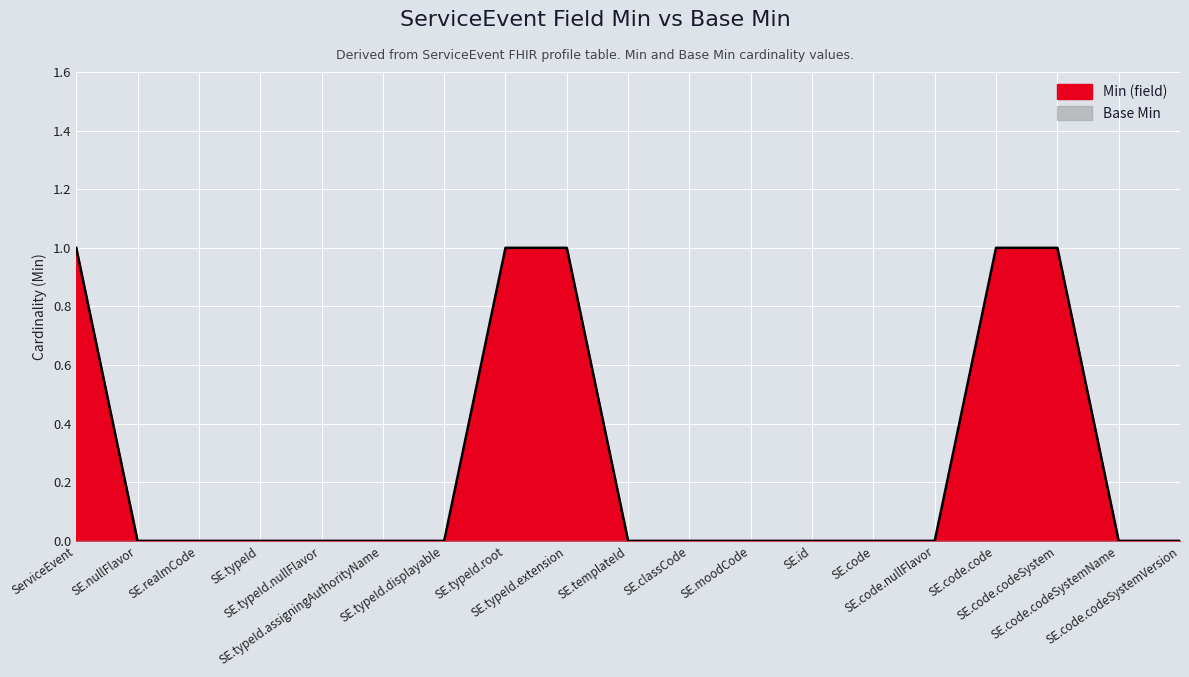

How many values are above zero?

5